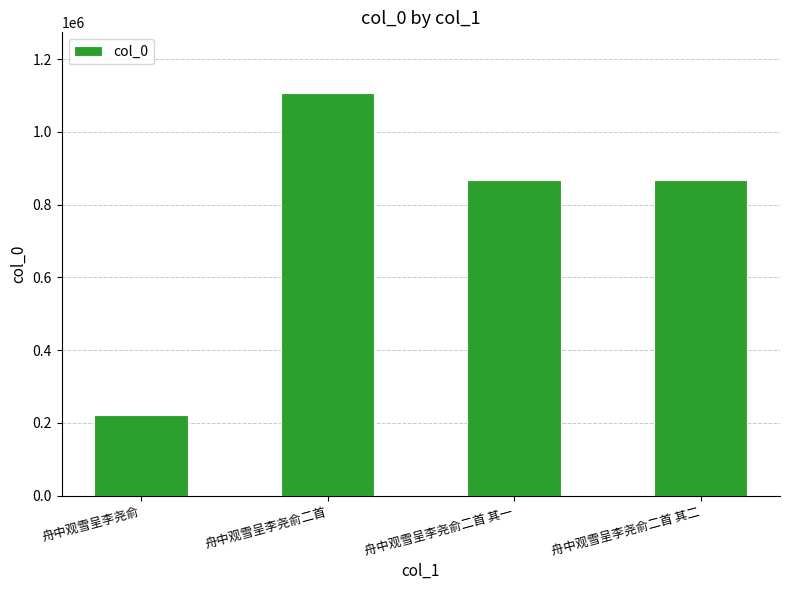

What is the minimum value shown in the chart?

221952